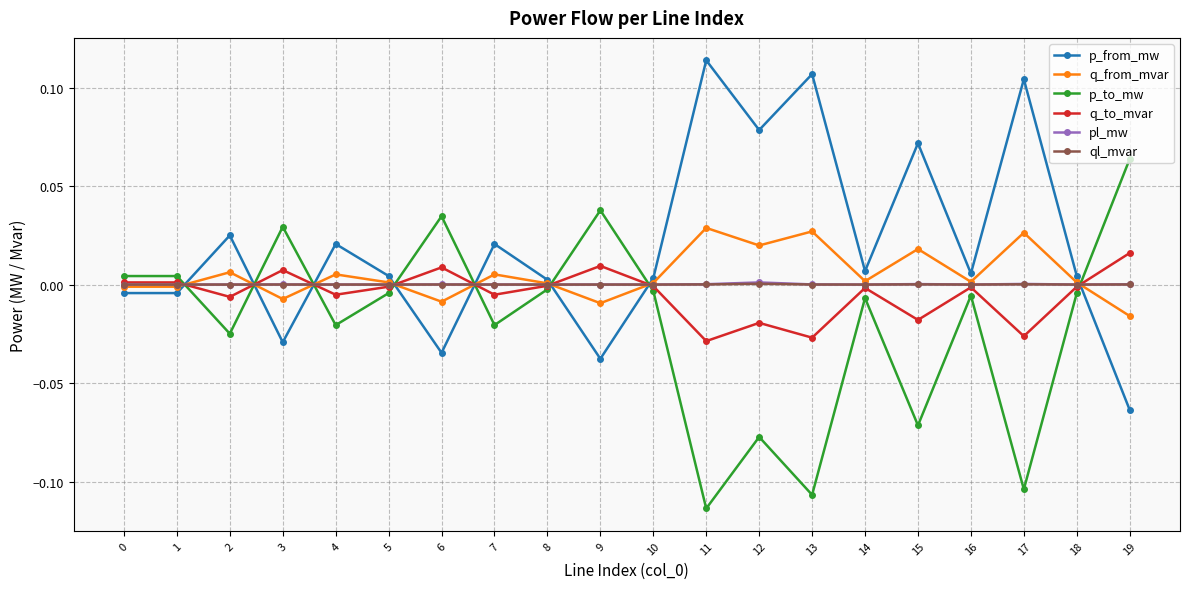

Which series has the largest total across all categories?

p_from_mw